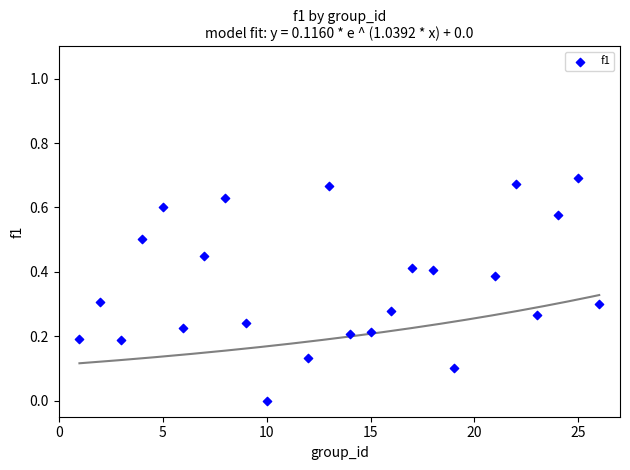

What is the range of X values (max minus min)?

25.0